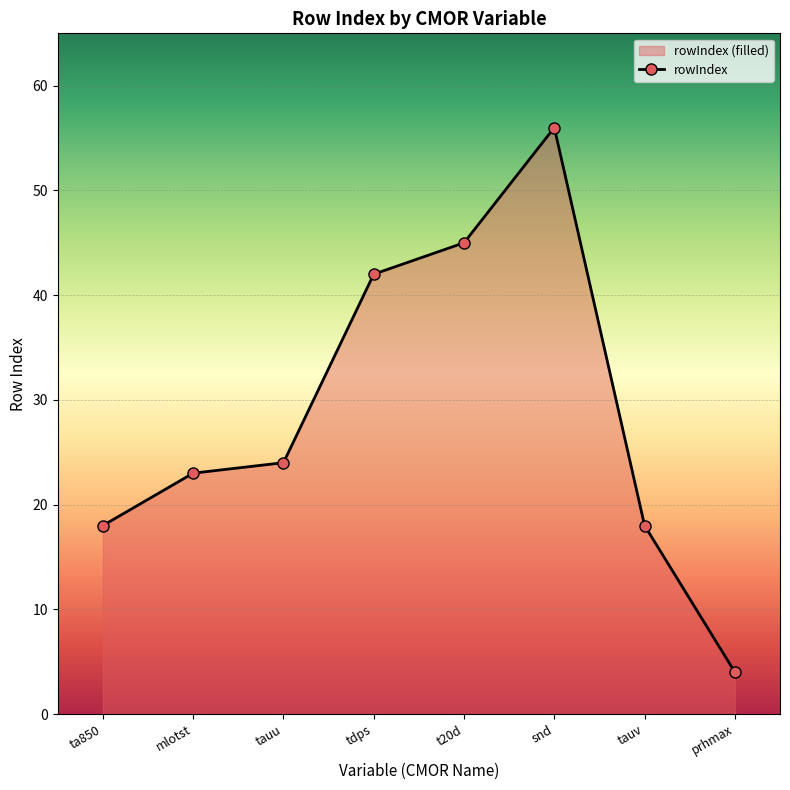

What is the difference between the second highest and second lowest values?

27